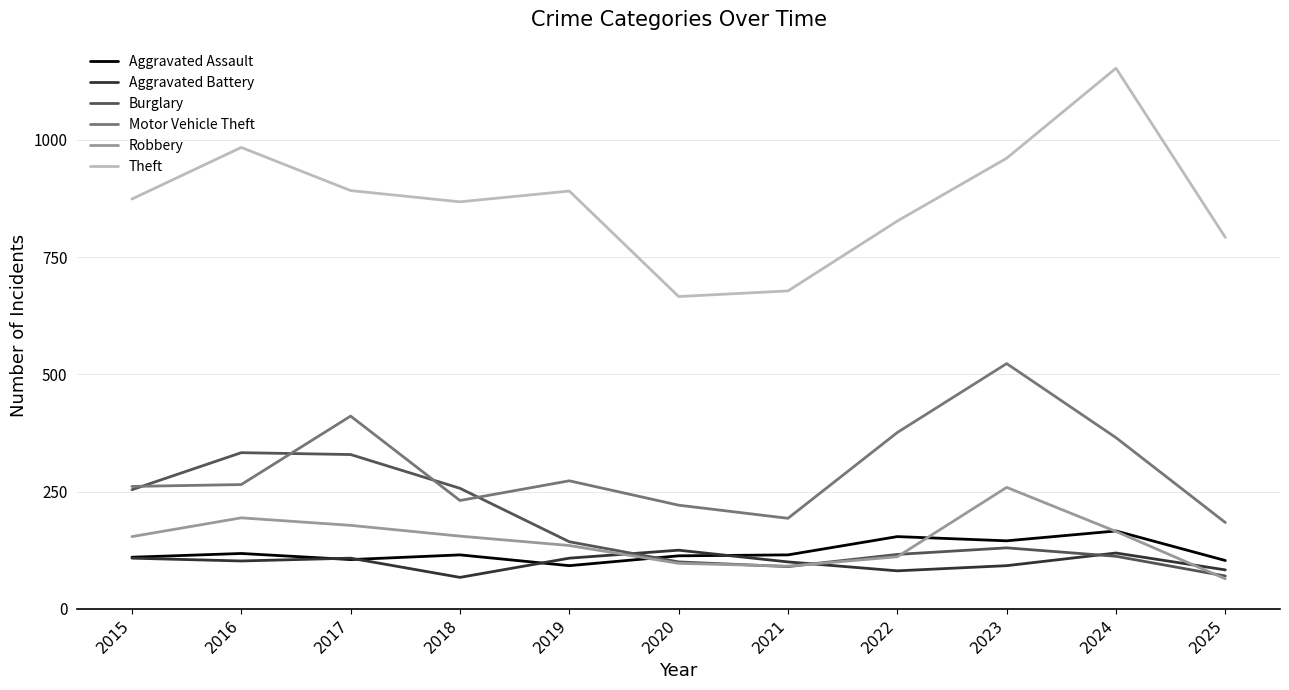

Which series has the largest total across all categories?

Theft